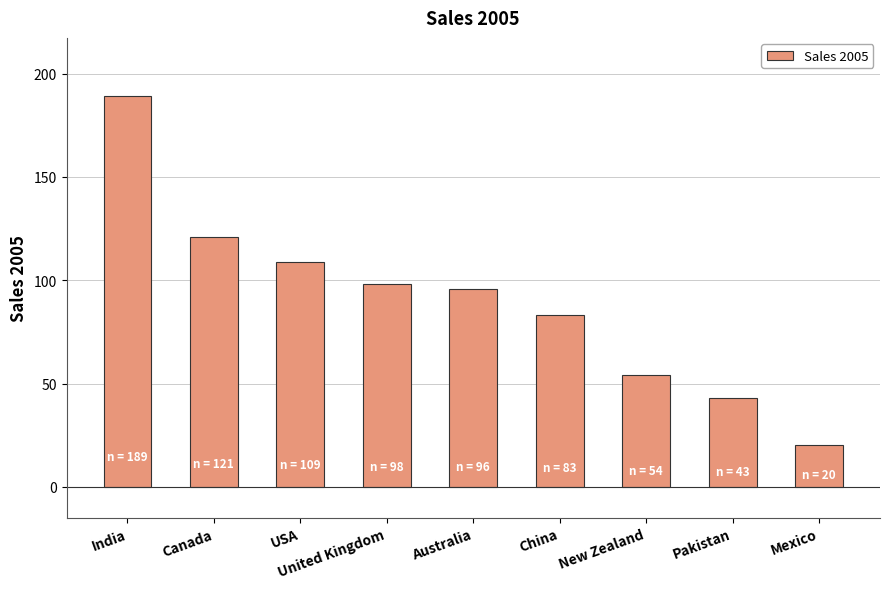

The chart shows a value of 98 at United Kingdom. True or false?

True